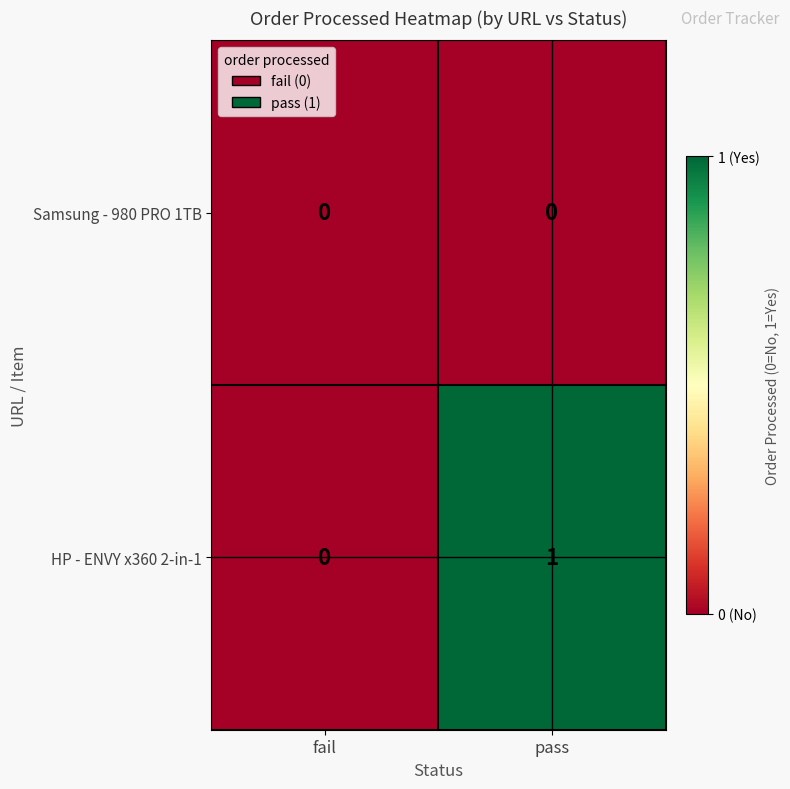

Reading left to right, what are all the values shown in this chart?

Samsung - 980 PRO 1TB: fail=0	pass=0
HP - ENVY x360 2-in-1: fail=0	pass=1